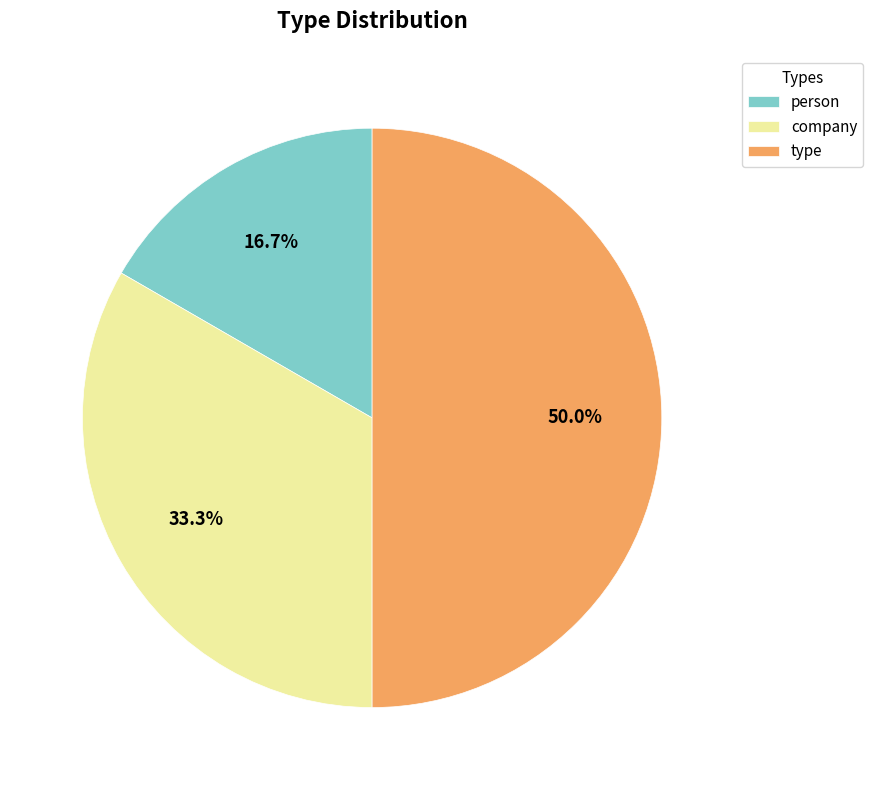

Which has a higher value, type or company?

type